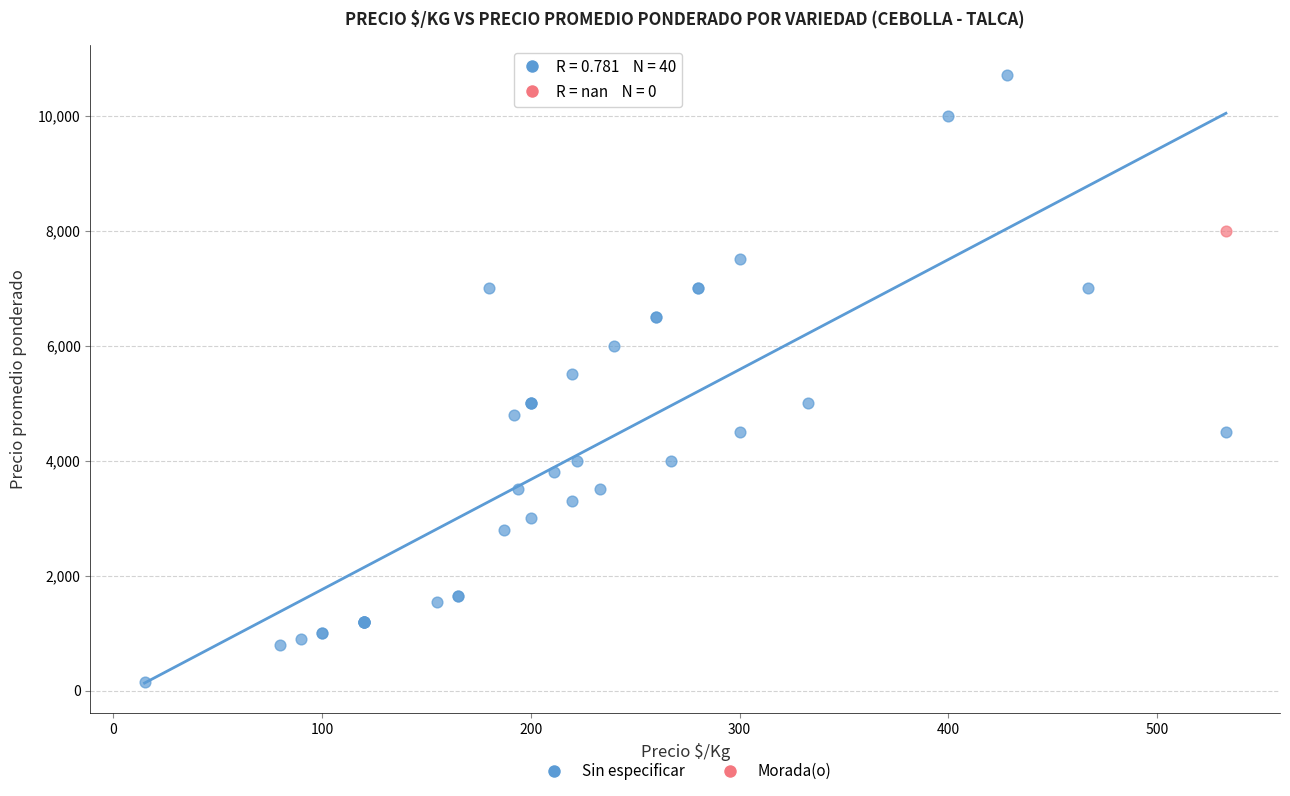

What are all the series names shown in the legend?

Sin especificar, Morada(o)